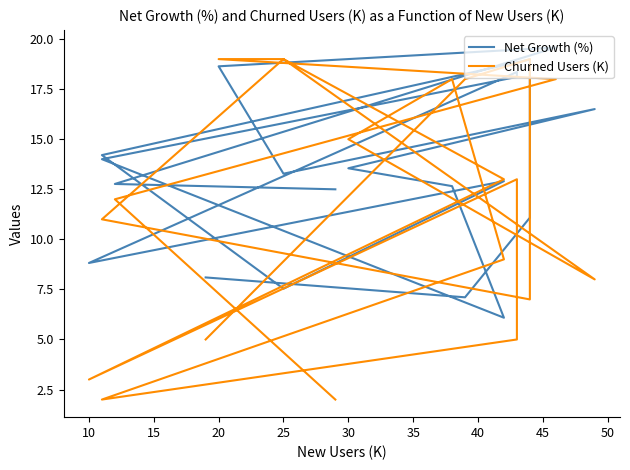

Is it true that Churned Users (K) equals 28.3 at 12?

False